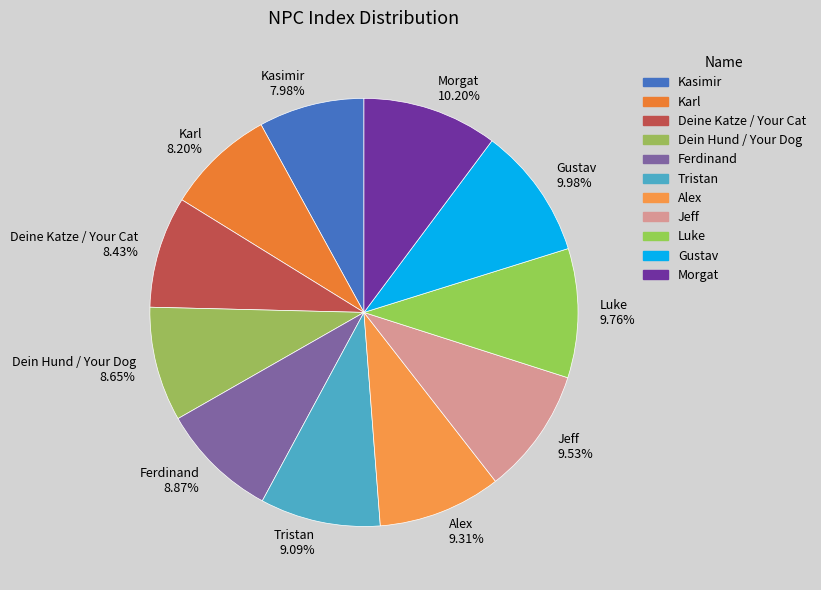

To the nearest percent, what portion does Ferdinand represent?

9%